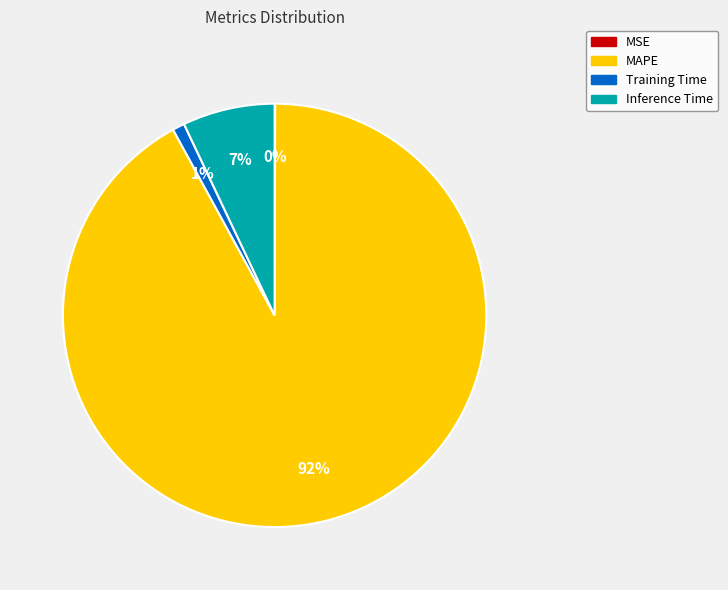

Is there any slice that represents more than half of the pie?

Yes